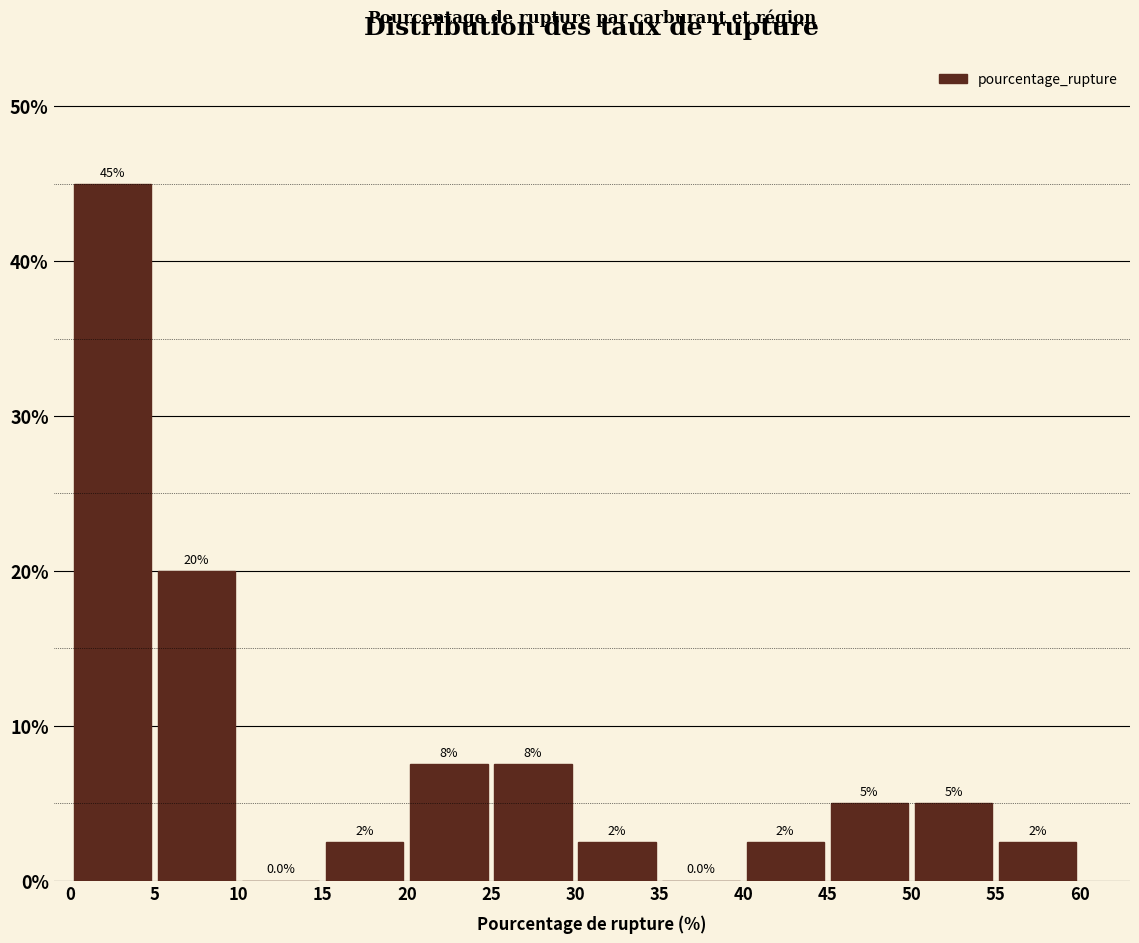

Over which range of the x-axis is the bar tallest?

0 to 5